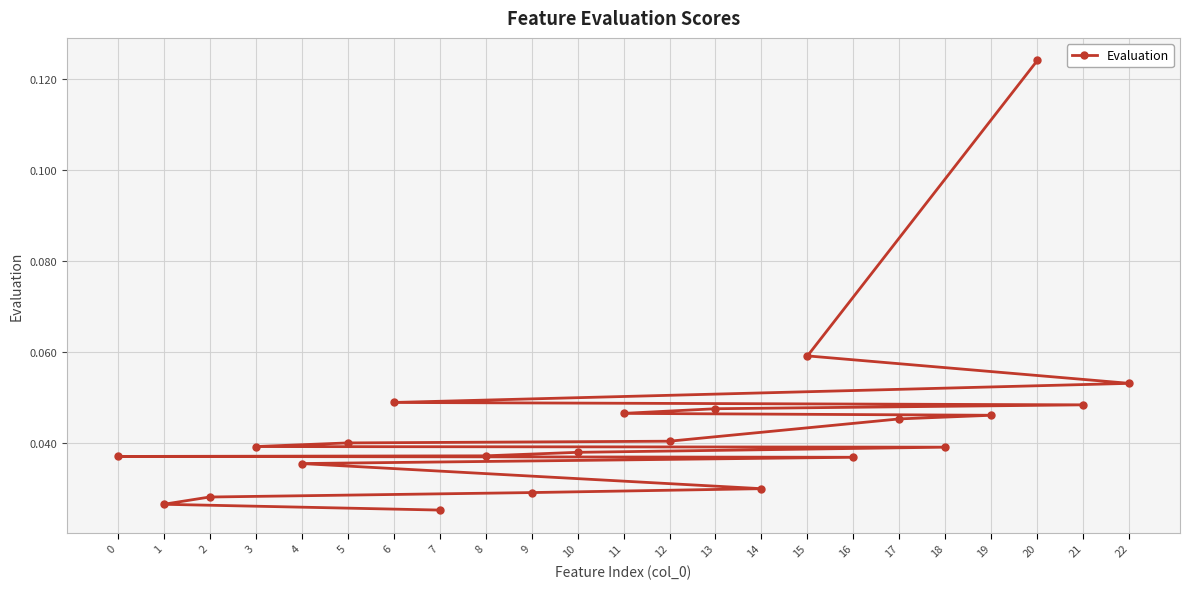

Which label corresponds to the smallest value in the chart?

7